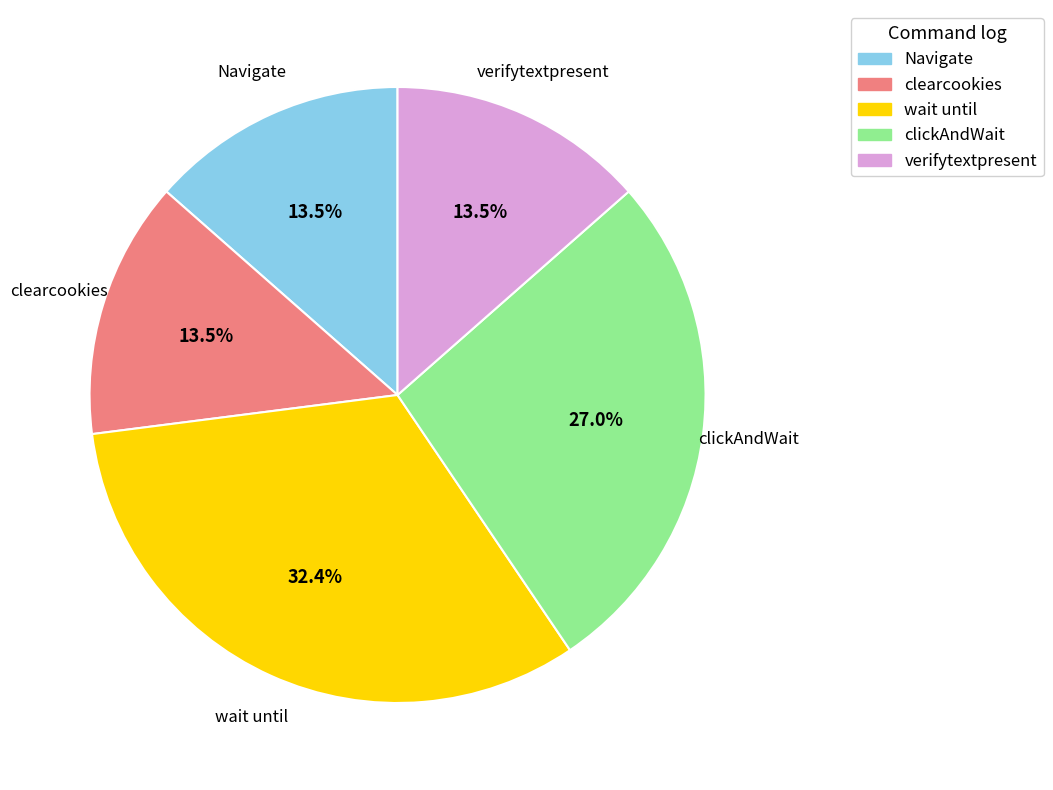

Is there a majority slice in this chart?

No